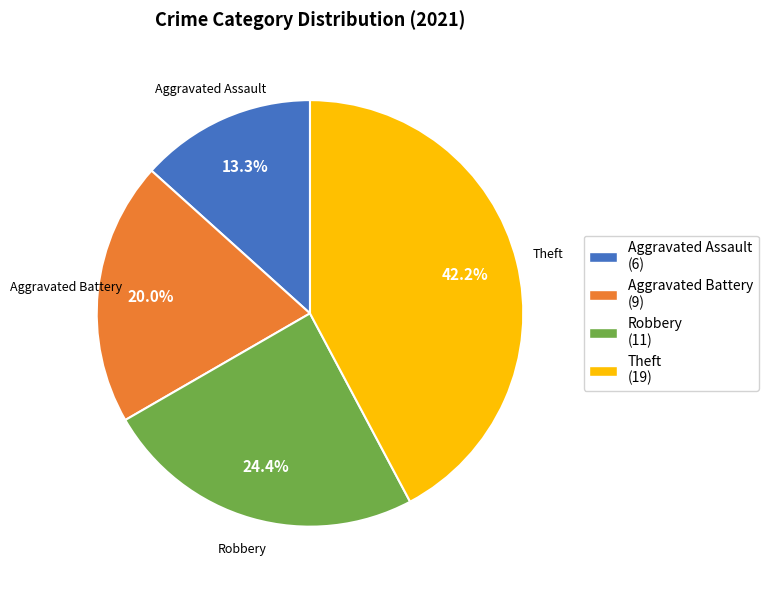

Is there a majority slice in this chart?

No